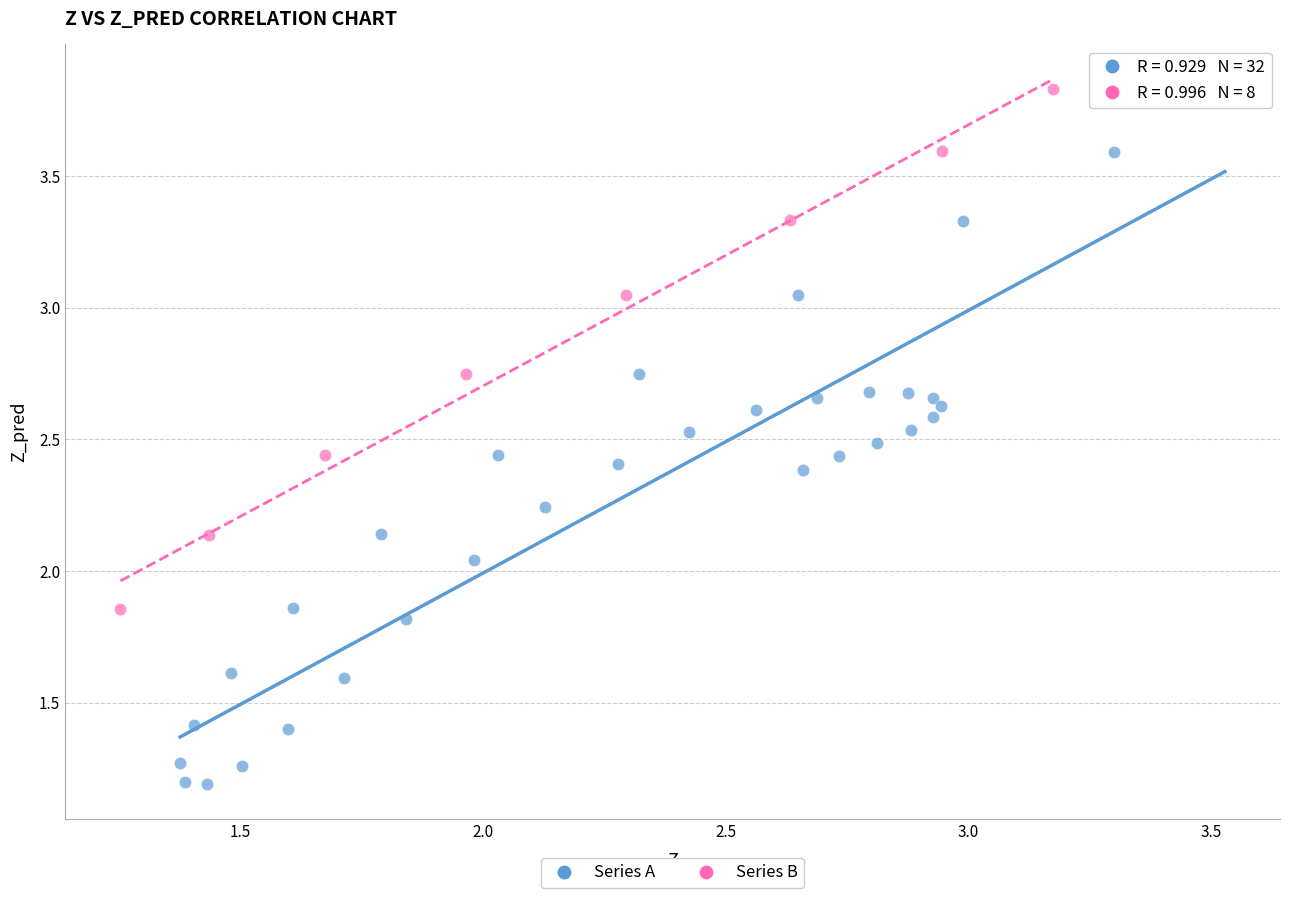

Which series has the largest Y range (max minus min)?

Series A